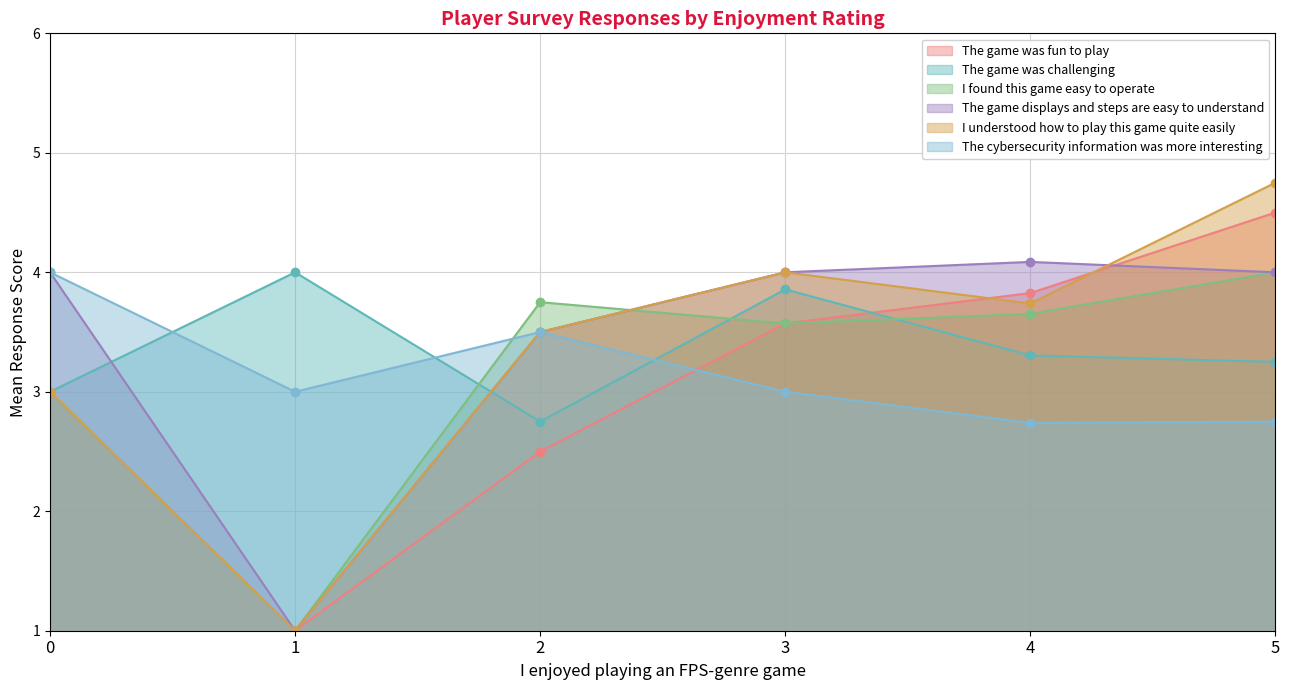

What is the approximate value of I found this game easy to operate at 12?

4